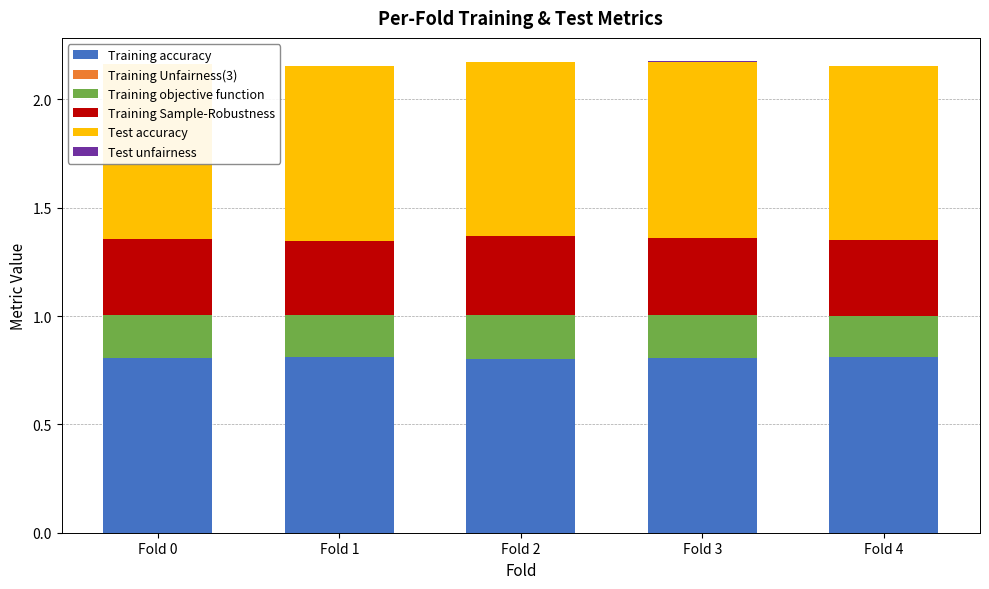

The Training accuracy series shows 1.1 at Fold 2. True or false?

False